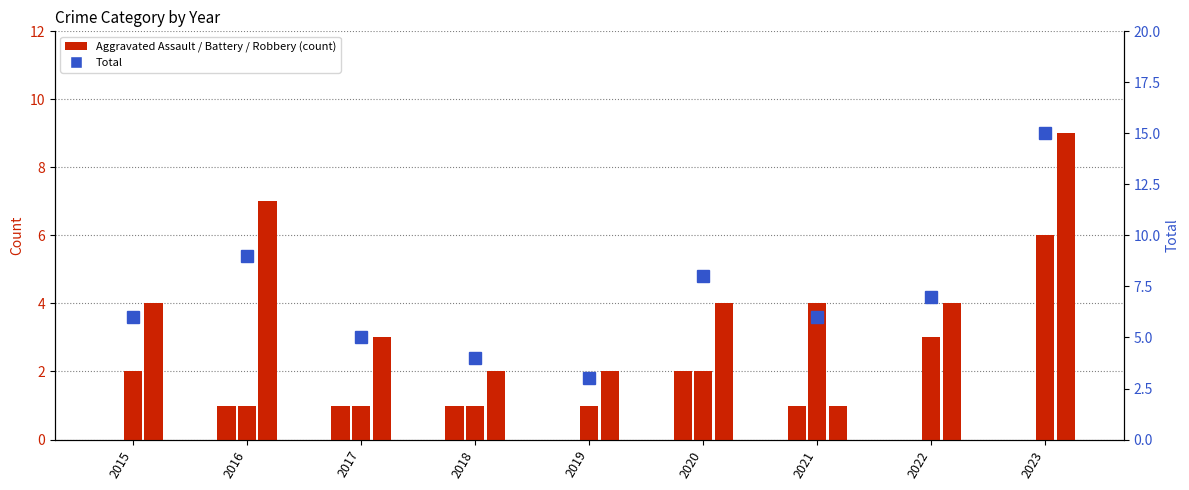

Are the bars grouped side by side (vs. stacked)?

Yes